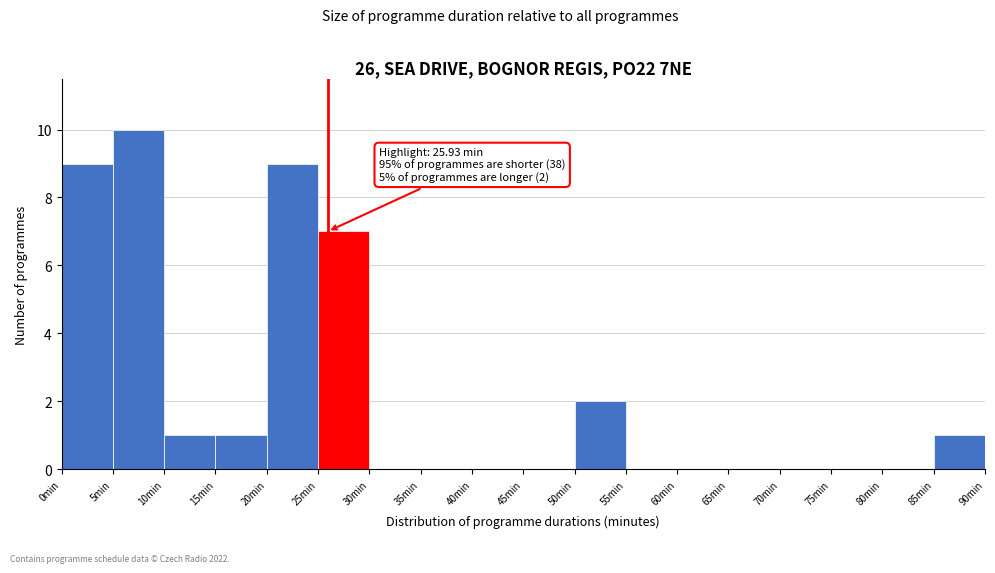

Which range on the x-axis has the tallest bar?

5 to 10